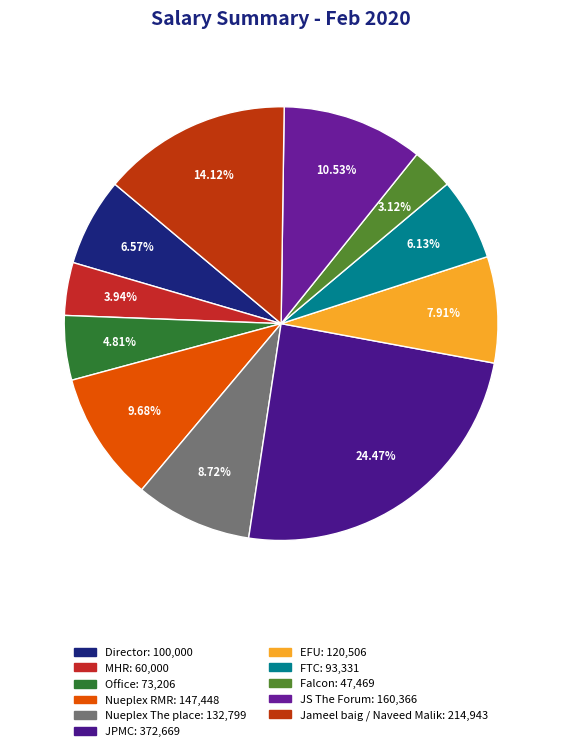

Count the number of slices in the pie.

11